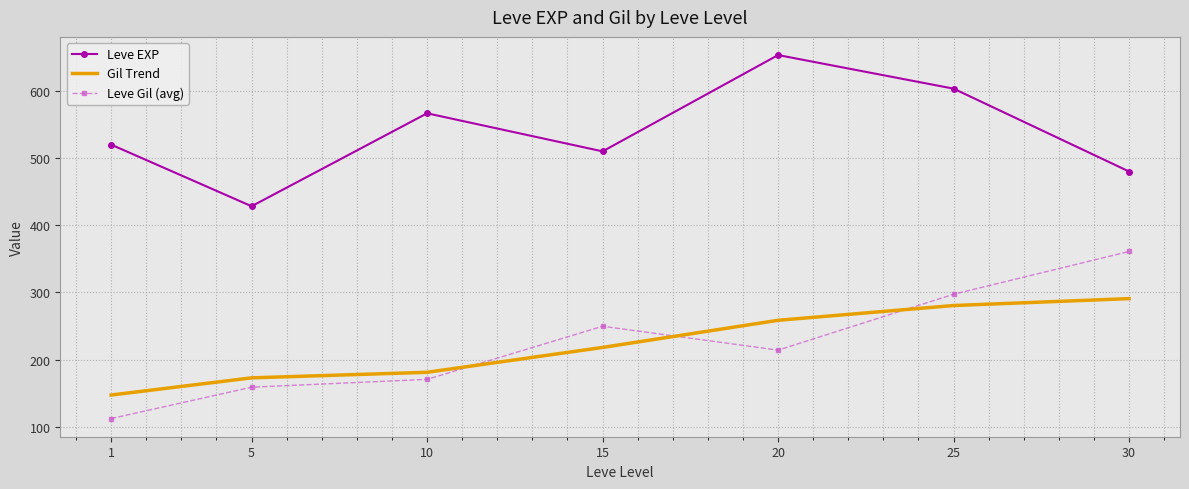

At which category is the sum across all series the highest?

25